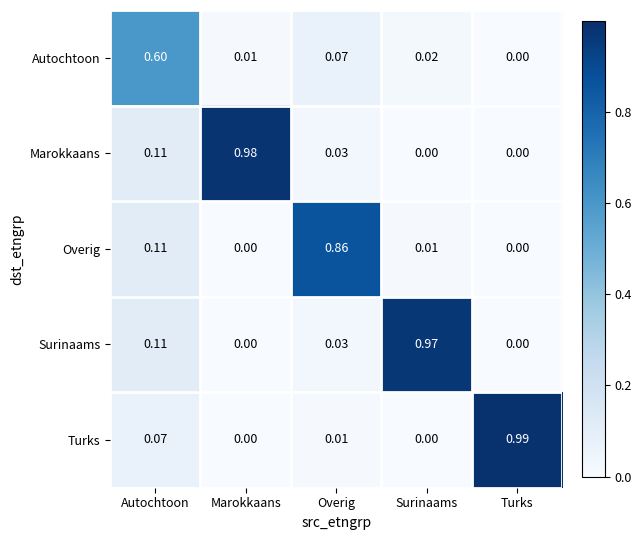

Is the value of Surinaams at Surinaams greater than the value of Marokkaans at Surinaams?

Yes